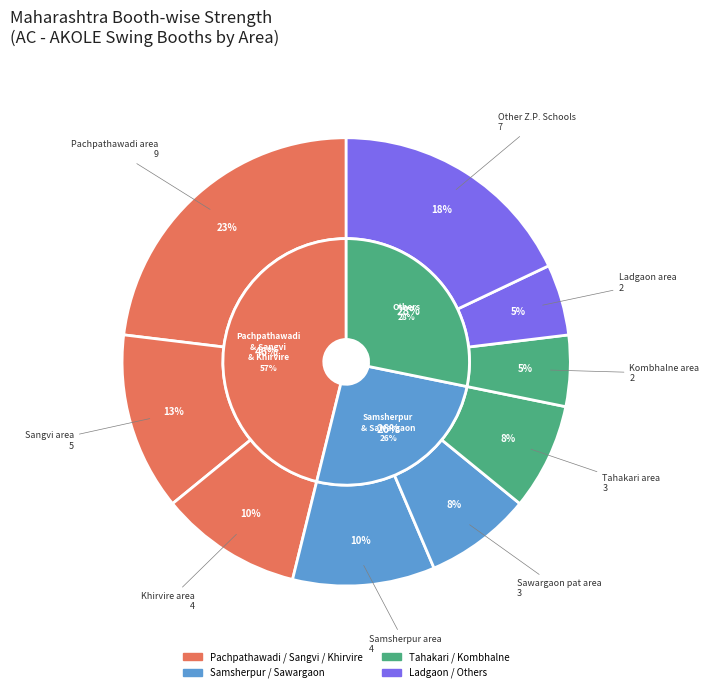

Is there any slice that represents more than half of the pie?

No